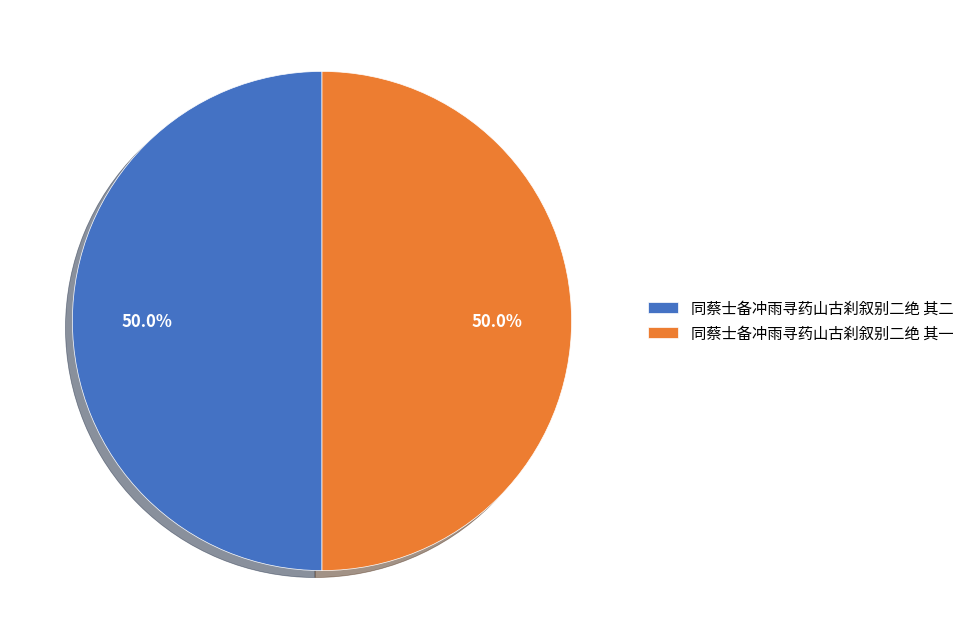

The 同蔡士备冲雨寻药山古刹叙别二绝 其二 slice represents 63% of the pie. True or false?

False